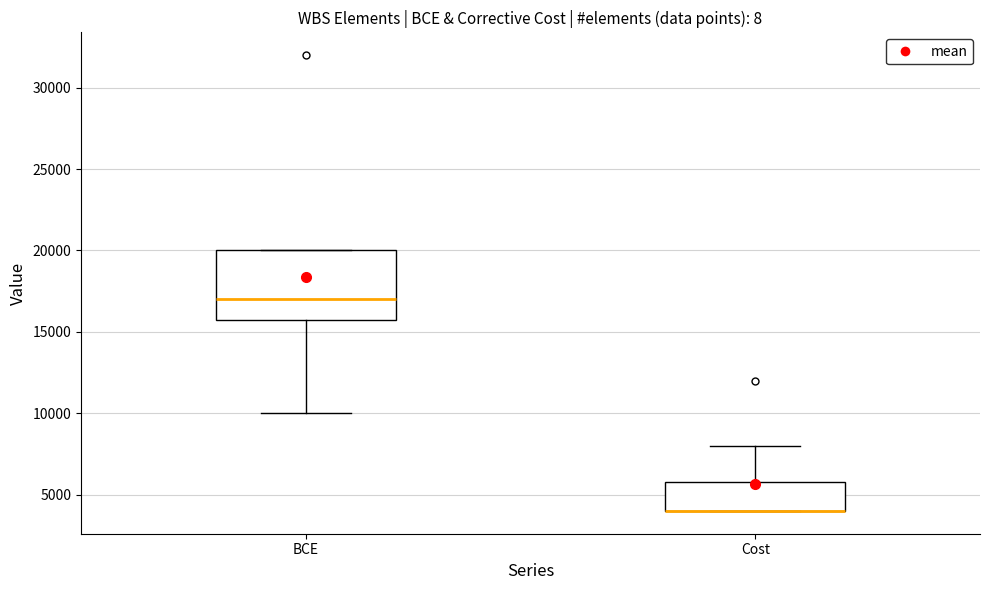

Where is the upper edge of the box for Cost on the y-axis? The values are not printed on the chart, so give them approximately, as read against the axis.

6000